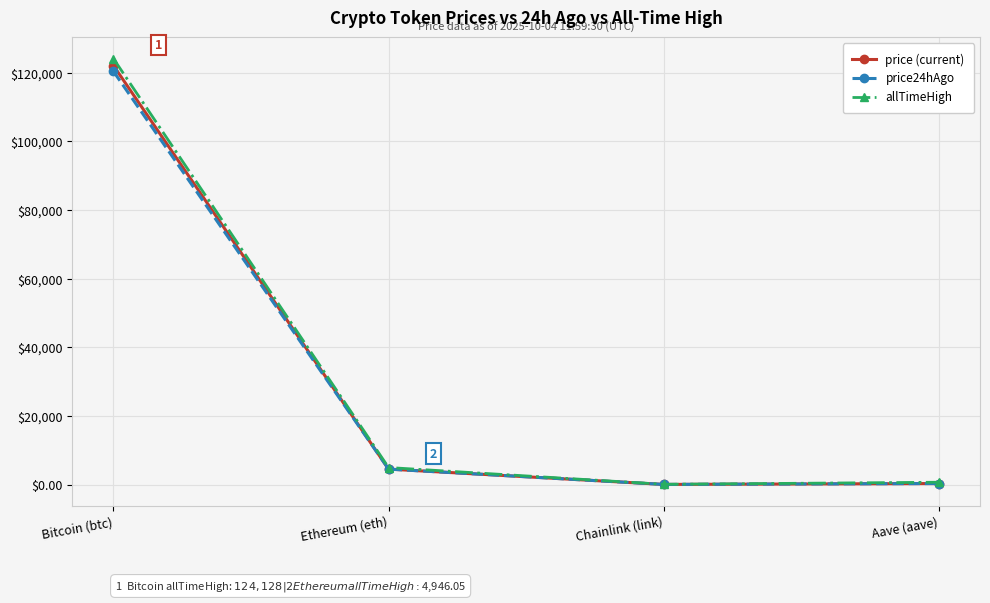

At which category does allTimeHigh reach its first local valley?

Chainlink (link)